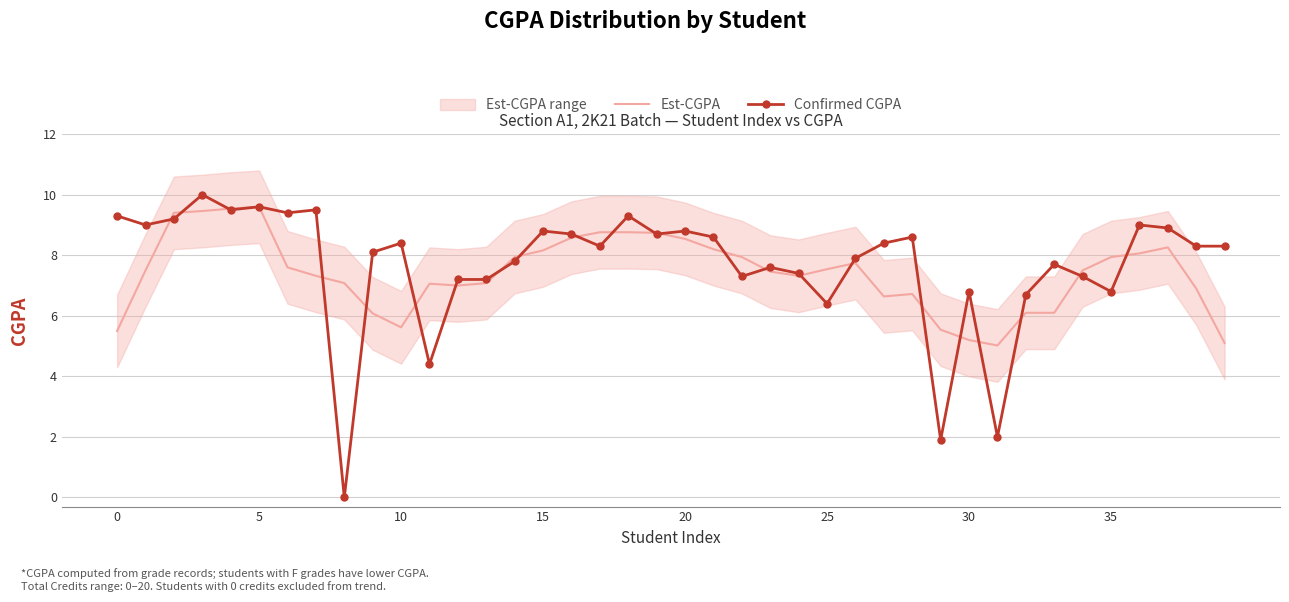

What is the label of the 16th point from the right?

24